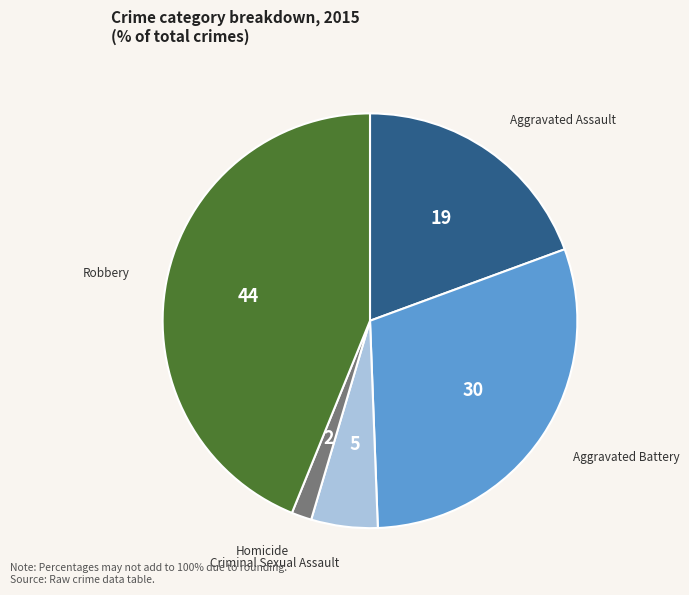

True or false: Aggravated Assault accounts for 13% of the total.

False